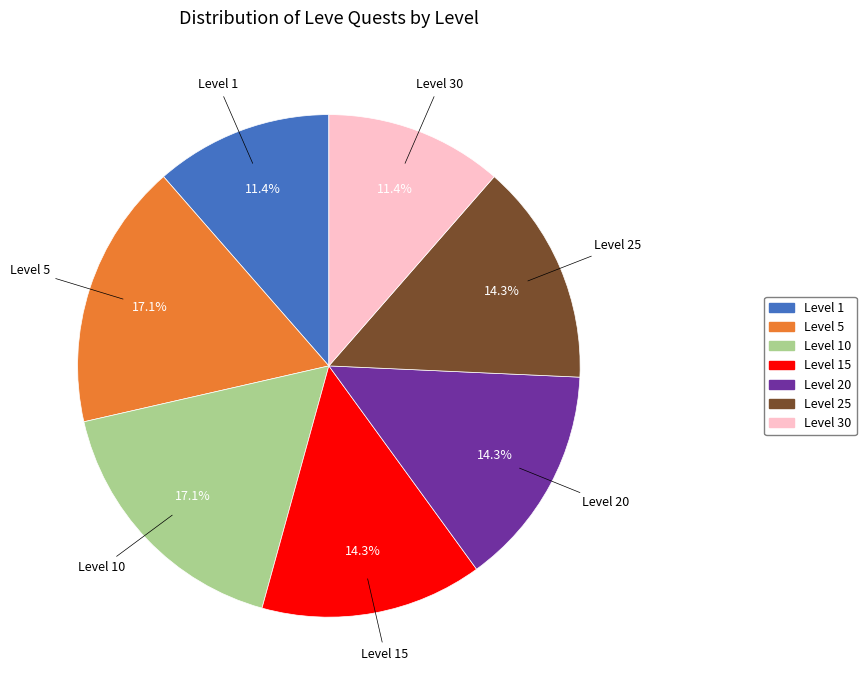

Do Level 1 and Level 15 together represent more than half of the pie?

No